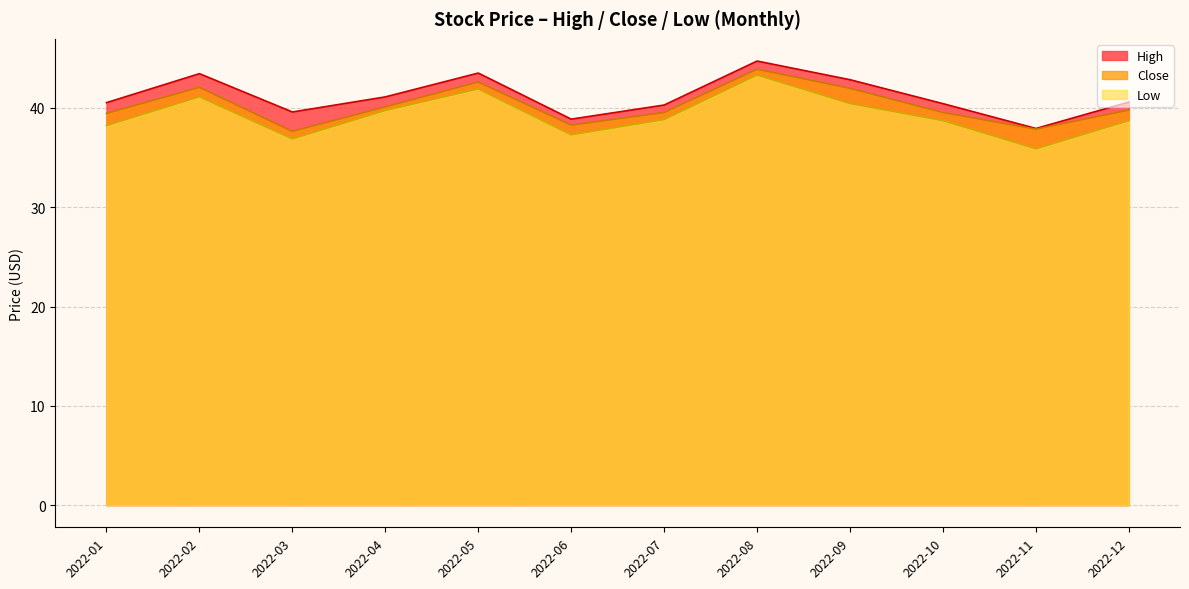

Where is the first local minimum for High?

2022-03